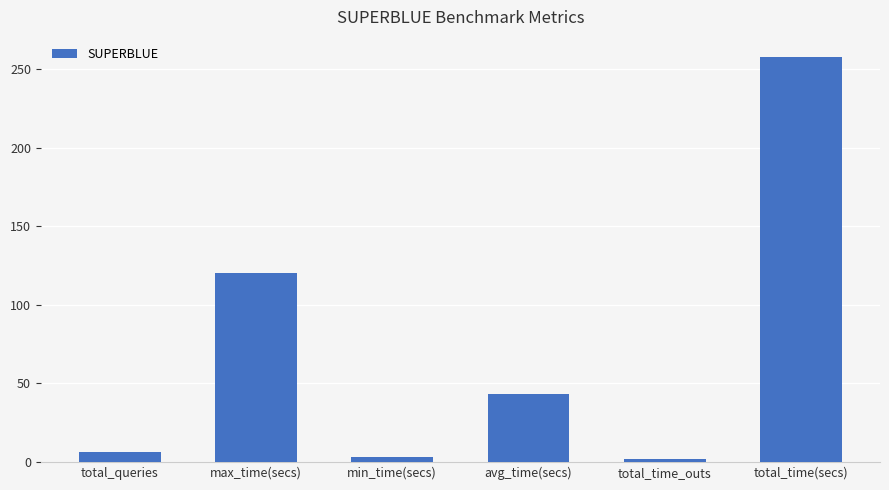

At which label is the value closest to 129?

max_time(secs)